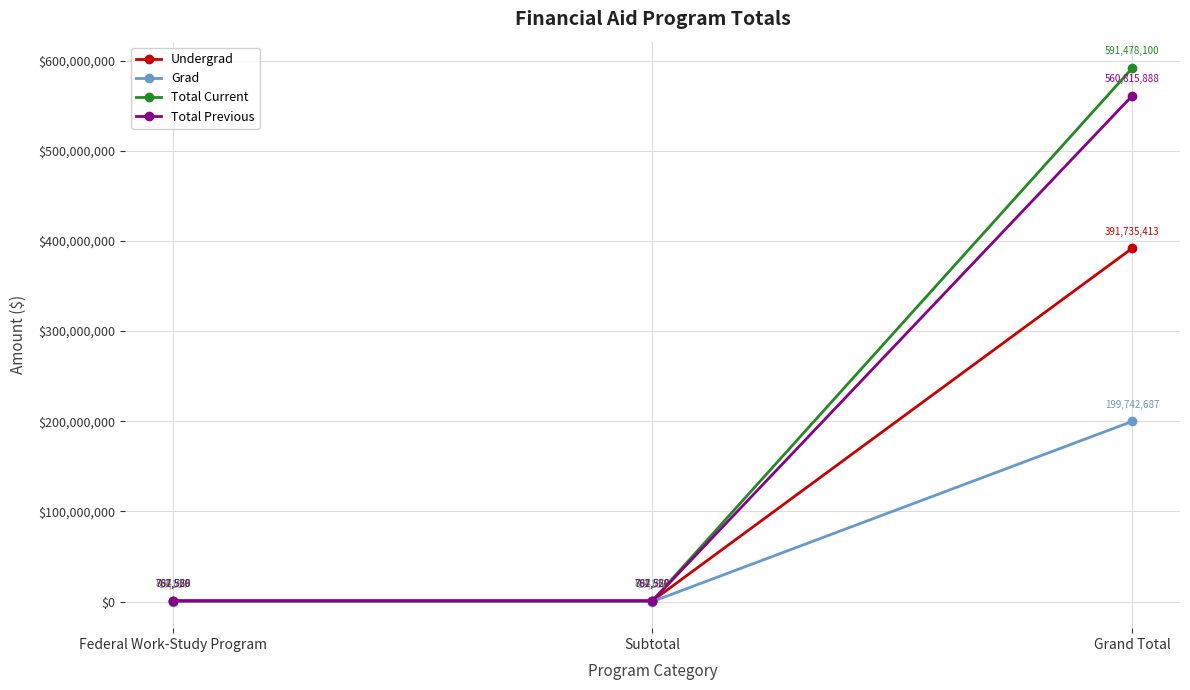

How many lines are shown in the chart?

4